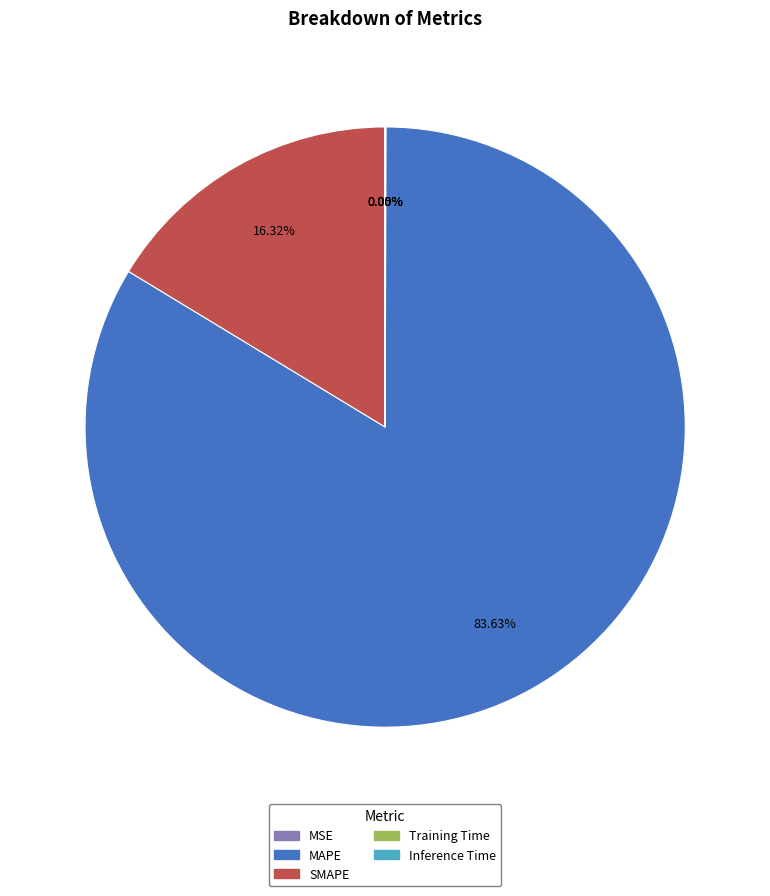

What is the largest slice in the pie chart?

MAPE